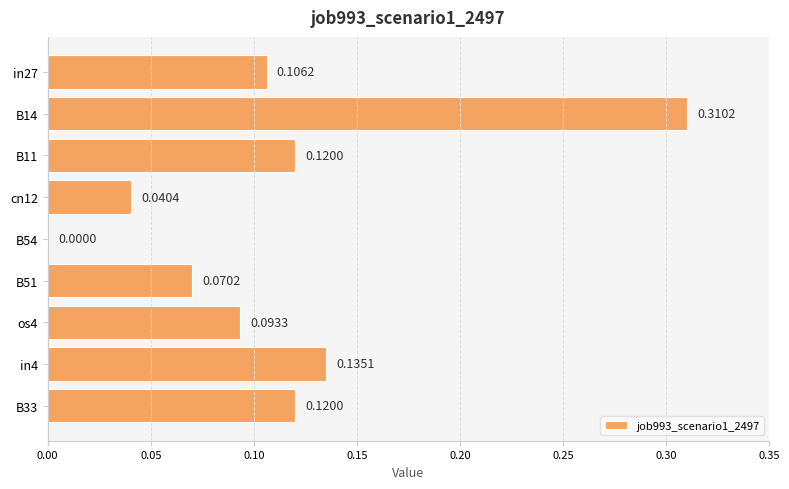

What is the sum of all values?

1.0